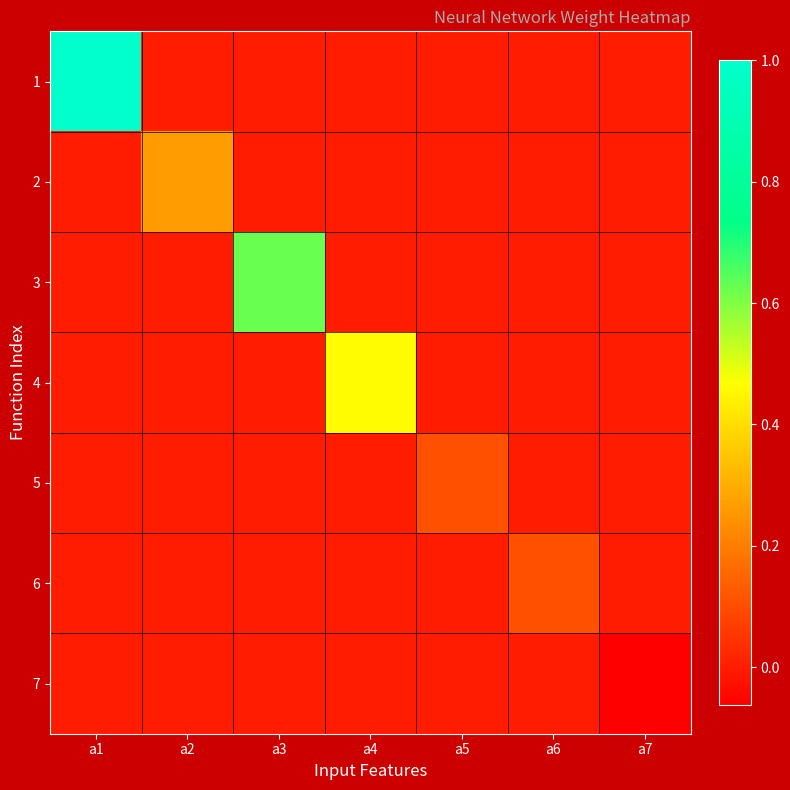

At a1, list the series in order from largest to smallest.

1, 2, 3, 4, 5, 6, 7